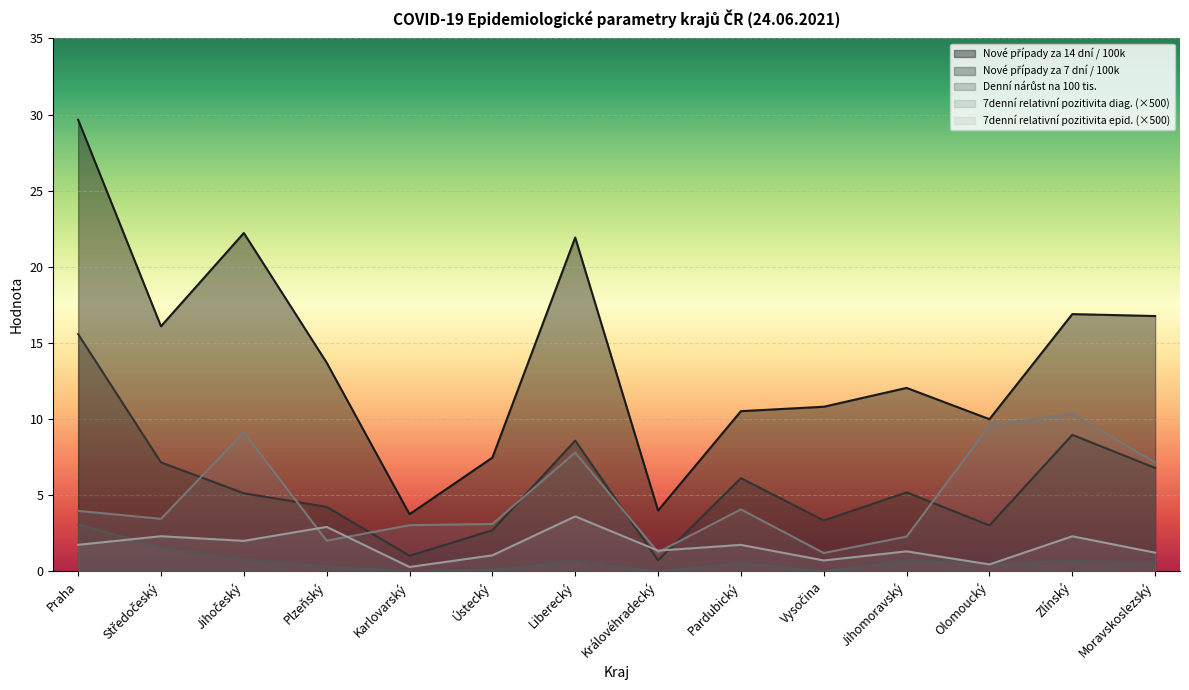

What is the sum of the Nové případy za 7 dní / 100k values at Plzeňský and Středočeský?

11.4